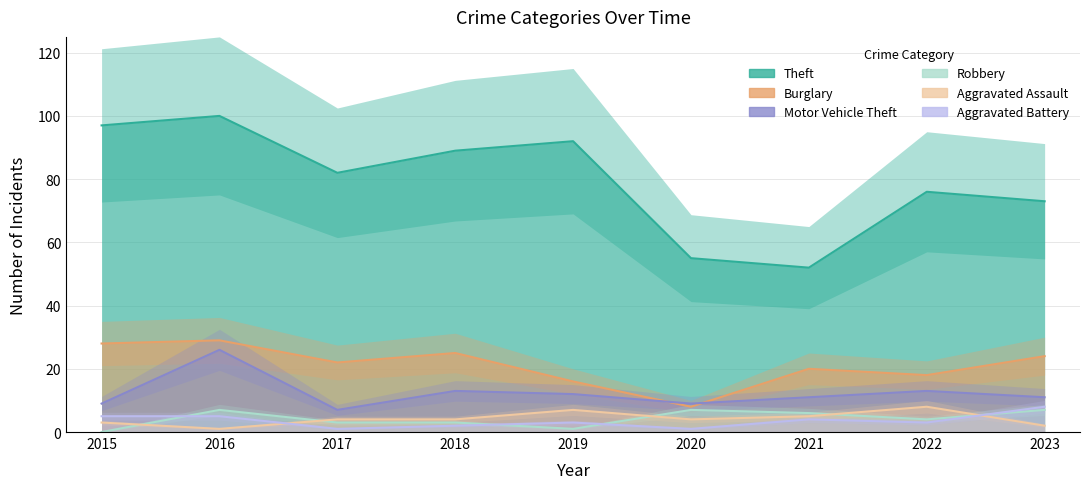

Reading left to right, what are all the values shown in this chart?

Theft: 97	100	82	89	92	55	52	76	73
Burglary: 28	29	22	25	16	8	20	18	24
Motor Vehicle Theft: 9	26	7	13	12	9	11	13	11
Robbery: 0	7	3	3	1	7	6	4	7
Aggravated Assault: 3	1	4	4	7	4	5	8	2
Aggravated Battery: 5	5	1	2	3	1	4	3	8